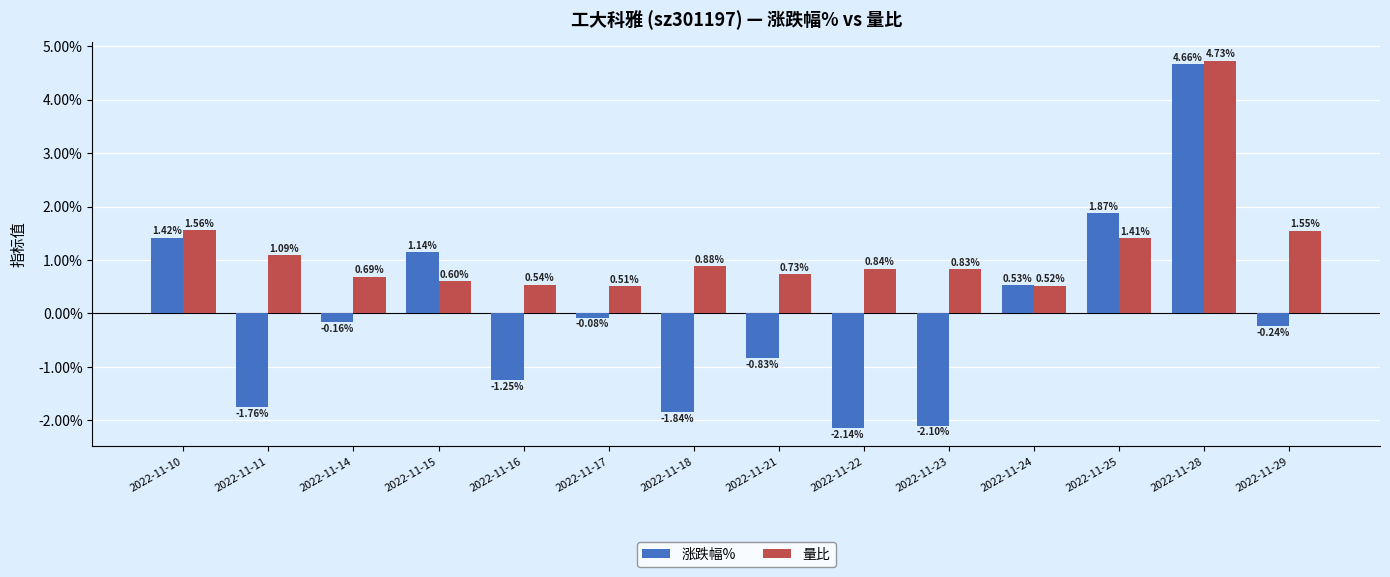

Which series has the largest range (max minus min)?

涨跌幅%